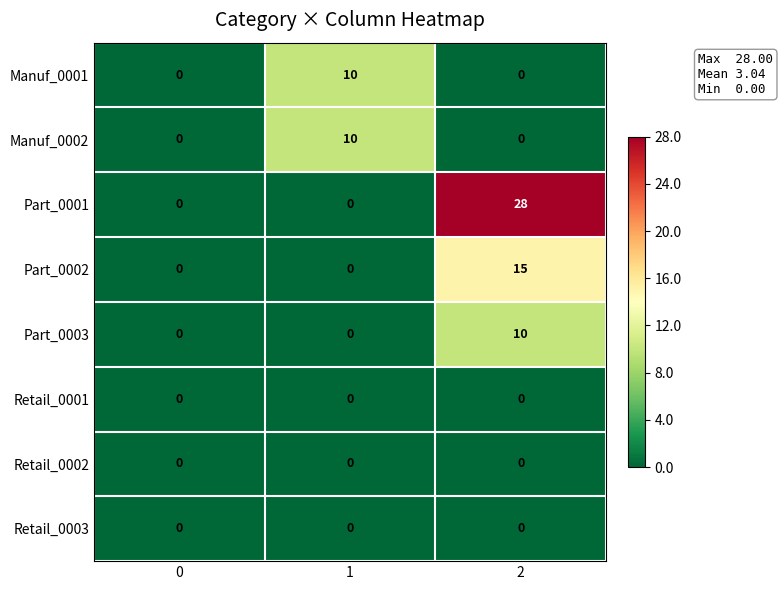

Between 0 and 2, which series saw the biggest shift?

Part_0001